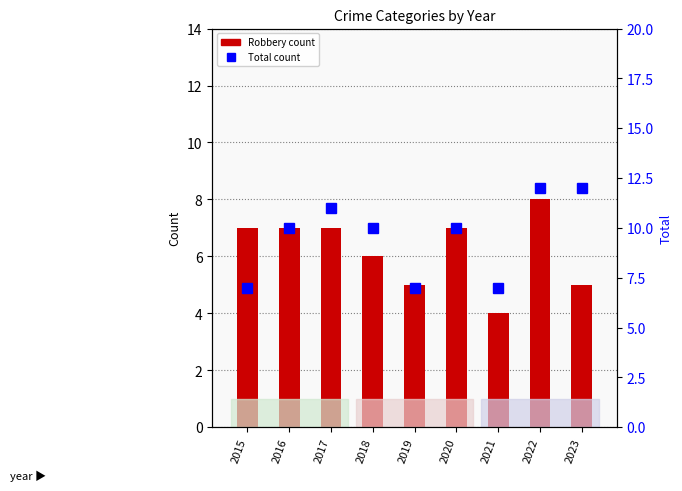

At 2023, list the series in order from smallest to largest.

Robbery, Total